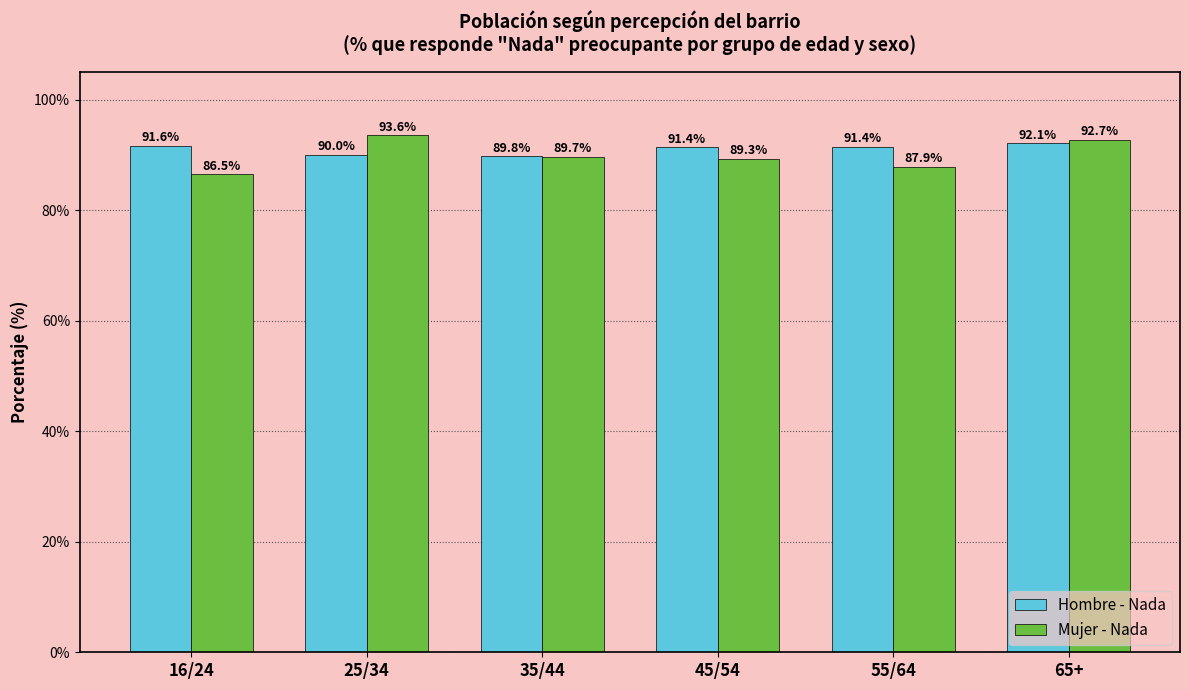

Reading right to left, list all the values displayed in this chart.

Hombre - Nada: 65+=92.1	55/64=91.4	45/54=91.4	35/44=89.8	25/34=90.0	16/24=91.6
Mujer - Nada: 65+=92.7	55/64=87.9	45/54=89.3	35/44=89.7	25/34=93.6	16/24=86.5